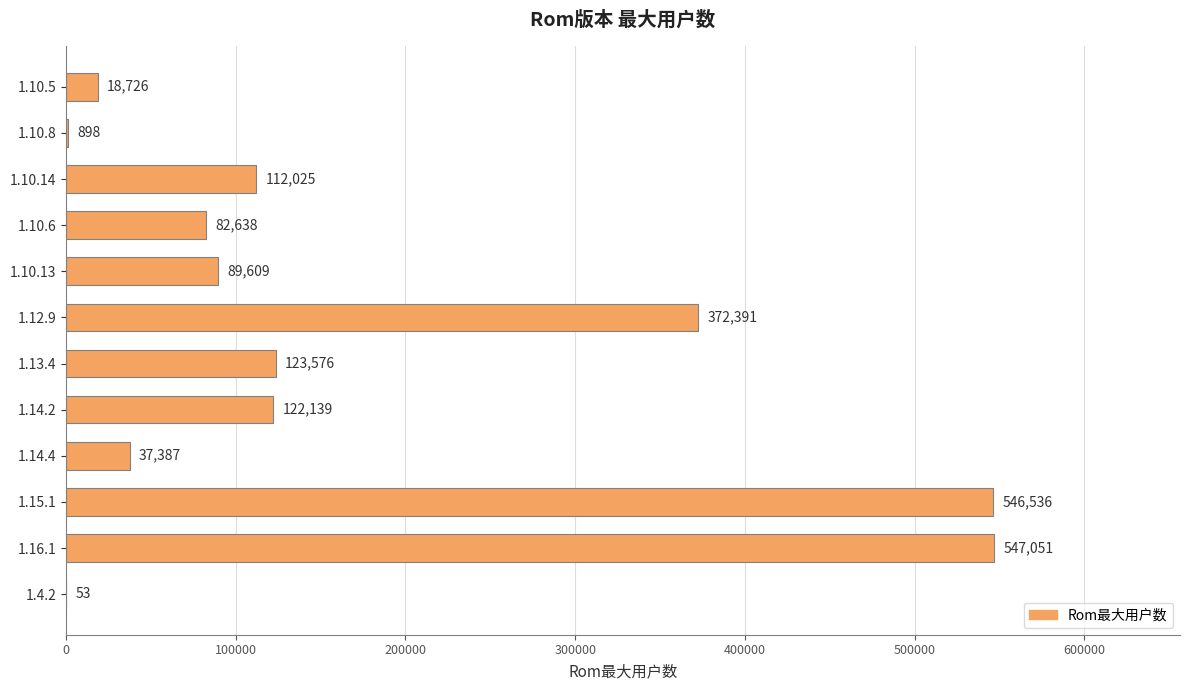

True or false: the data shows 53 at 1.4.2.

True